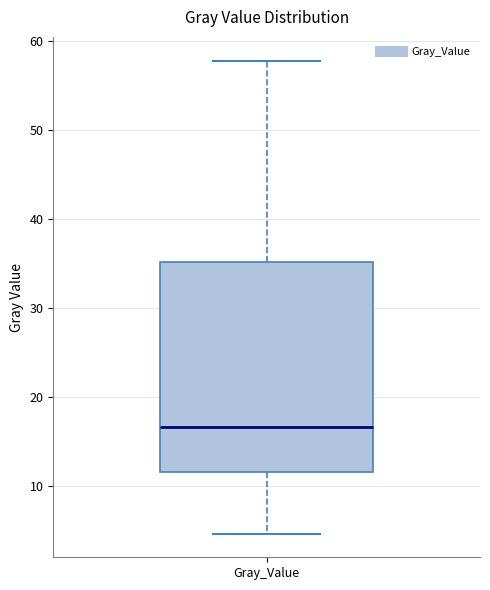

Read this box plot against the y-axis: the position of the median line, the range covered by the box, and the ends of both whiskers. The values are not printed on the chart, so give them approximately, as read against the axis.

median 17, box 12 to 35, whiskers 5 to 58